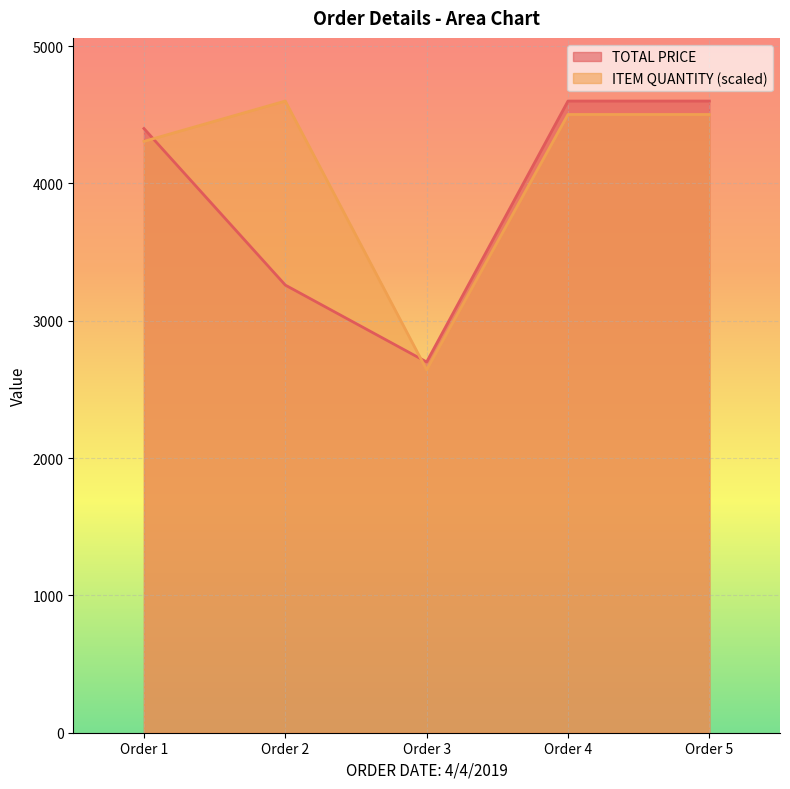

Count the number of categories in the chart.

5